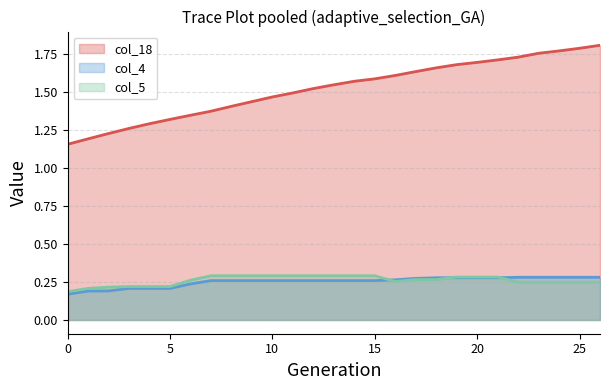

Is it true that col_4 equals 0.3 at 1?

False